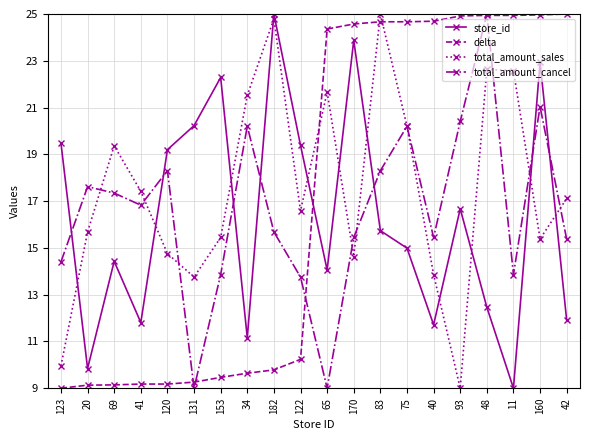

Which category has the highest value in the total_amount_sales series?

83